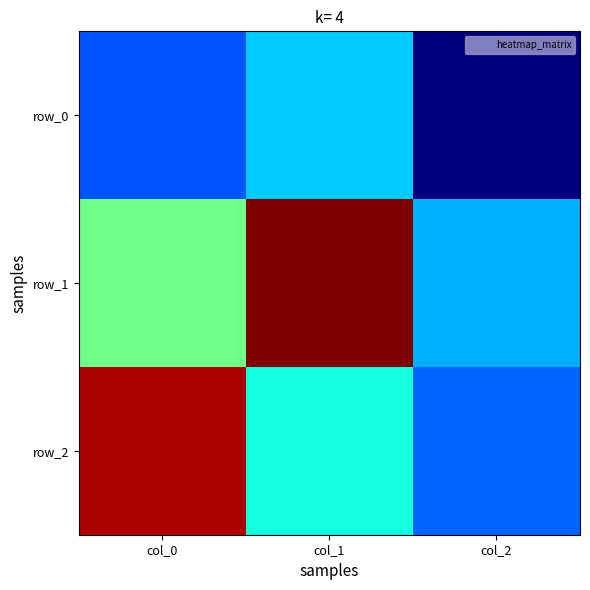

Which has a higher value, col_2 or col_1?

col_1